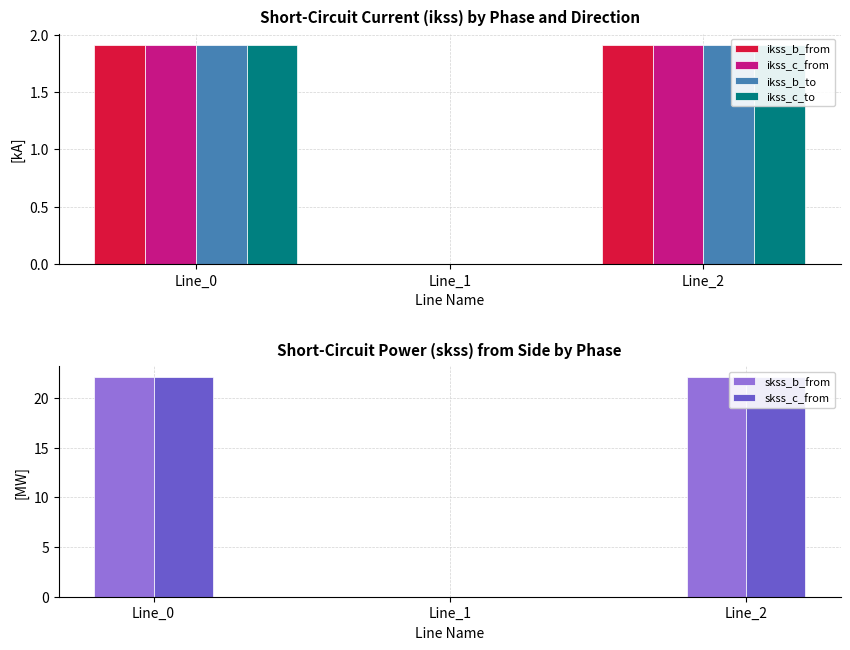

Rank the series at Line_1 from lowest to highest value.

ikss_b_from, ikss_c_from, ikss_b_to, ikss_c_to, skss_b_from, skss_c_from